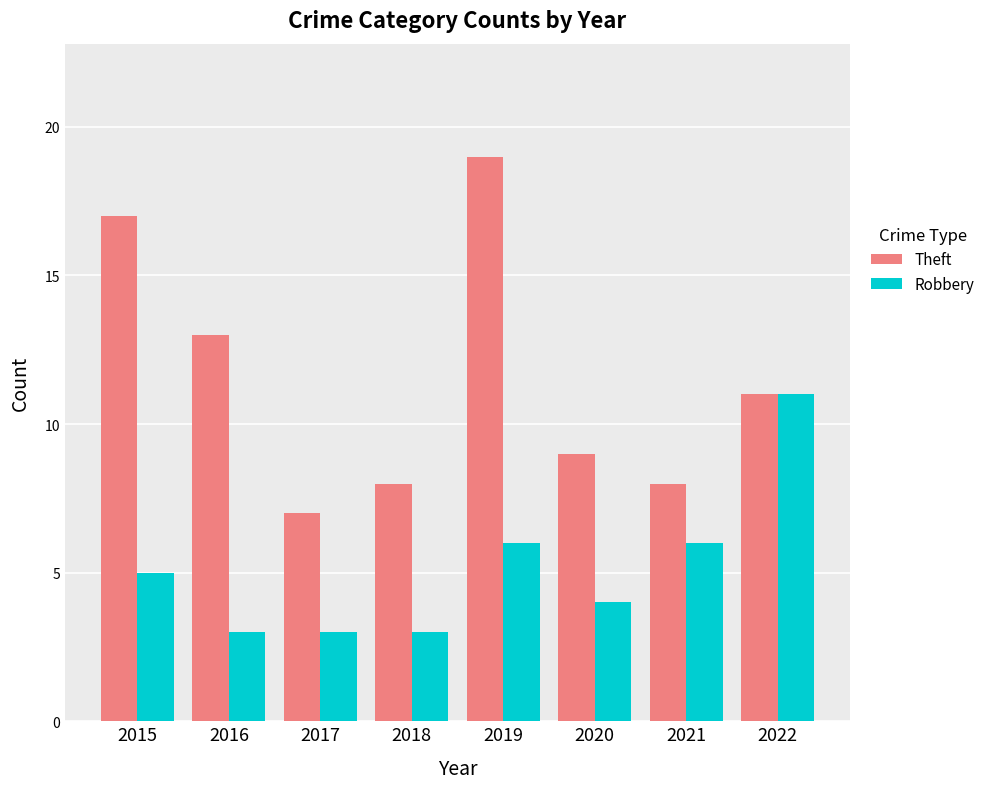

What value does the Robbery series have at 2021?

6